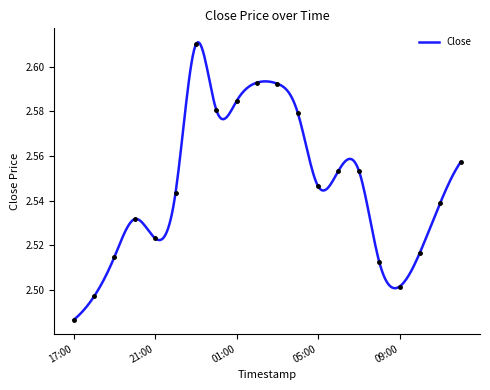

Is it true that the value at 2024-12-07 19:00 is 0.5?

False